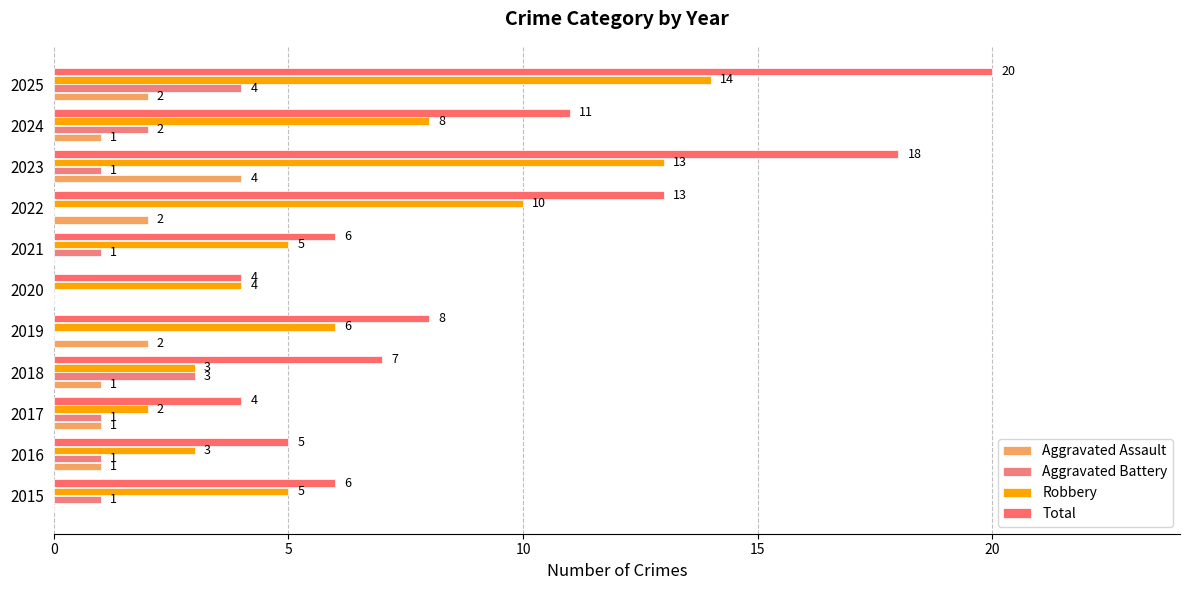

What is the average value of the Aggravated Assault series?

1